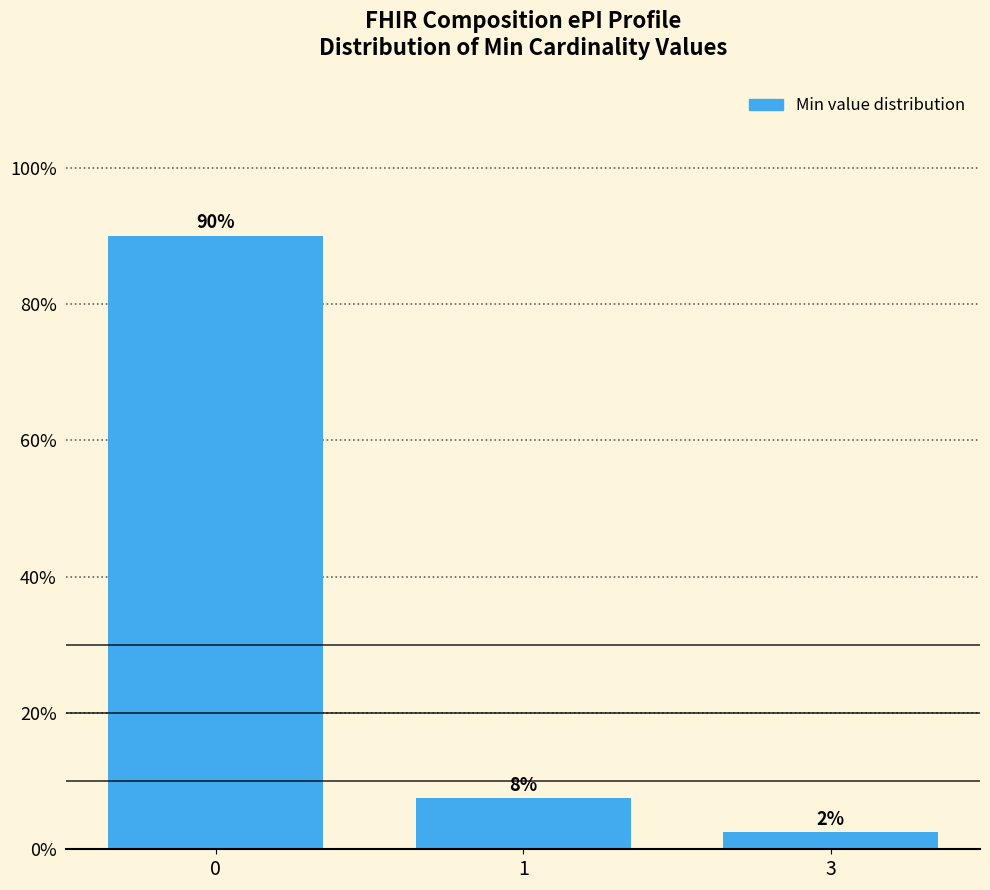

List the labels in order of value, smallest first.

3, 1, 0